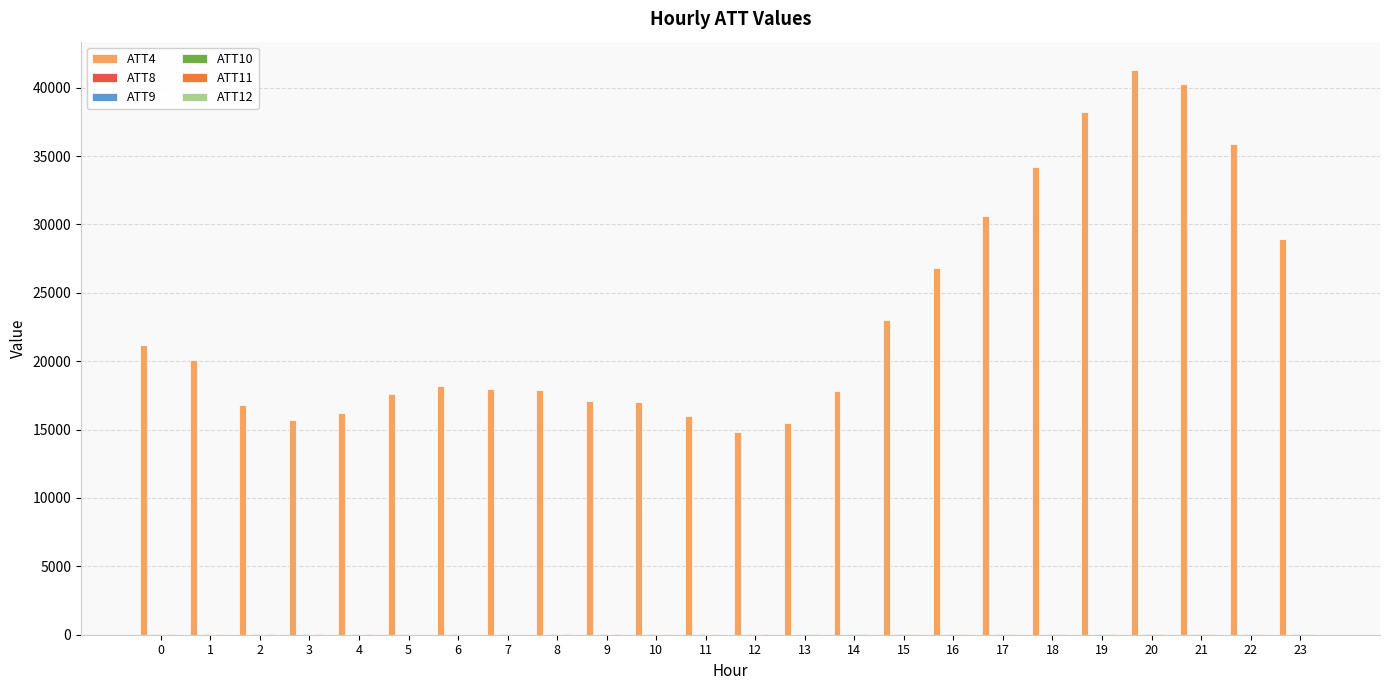

How many data points does each series have?

24